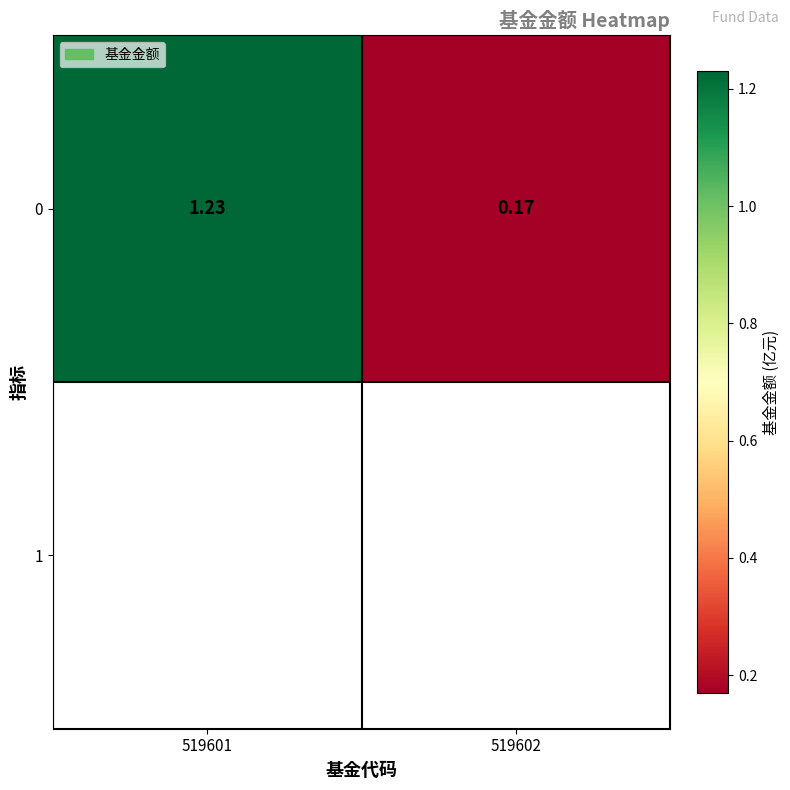

Reading right to left, what are all the values shown in this chart?

519602=0.2	519601=1.2